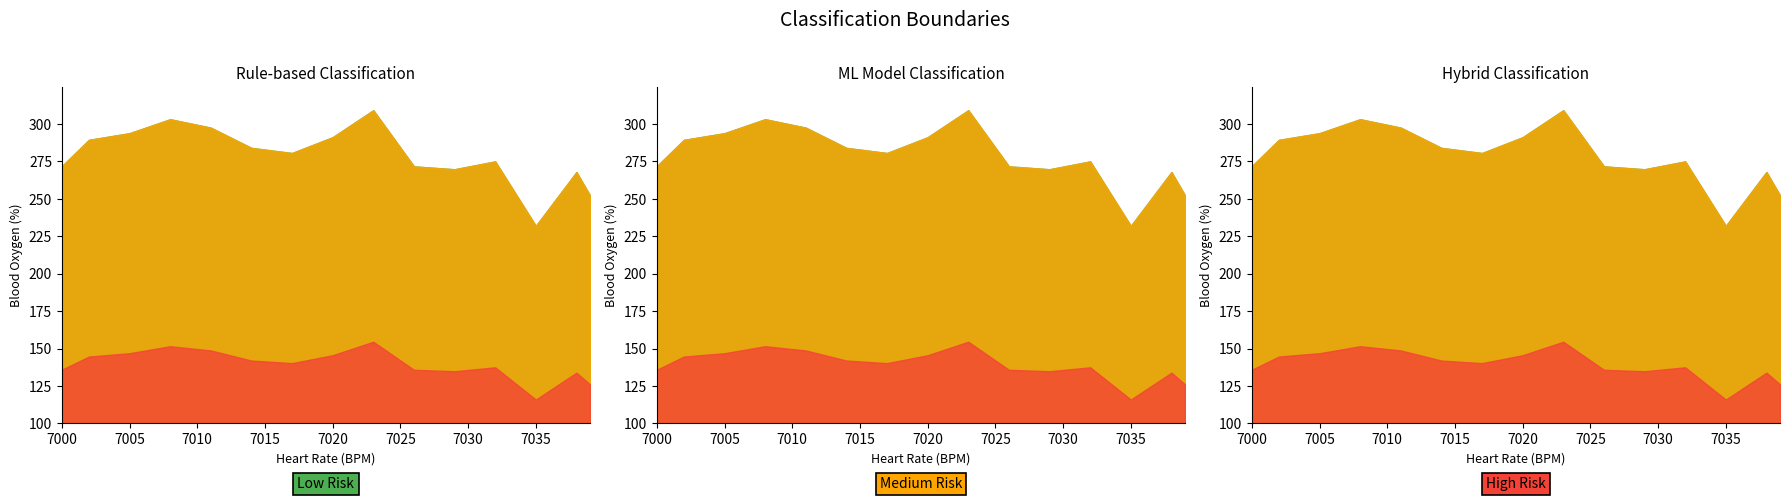

True or false: 1 has more than 1 interior local peaks.

True